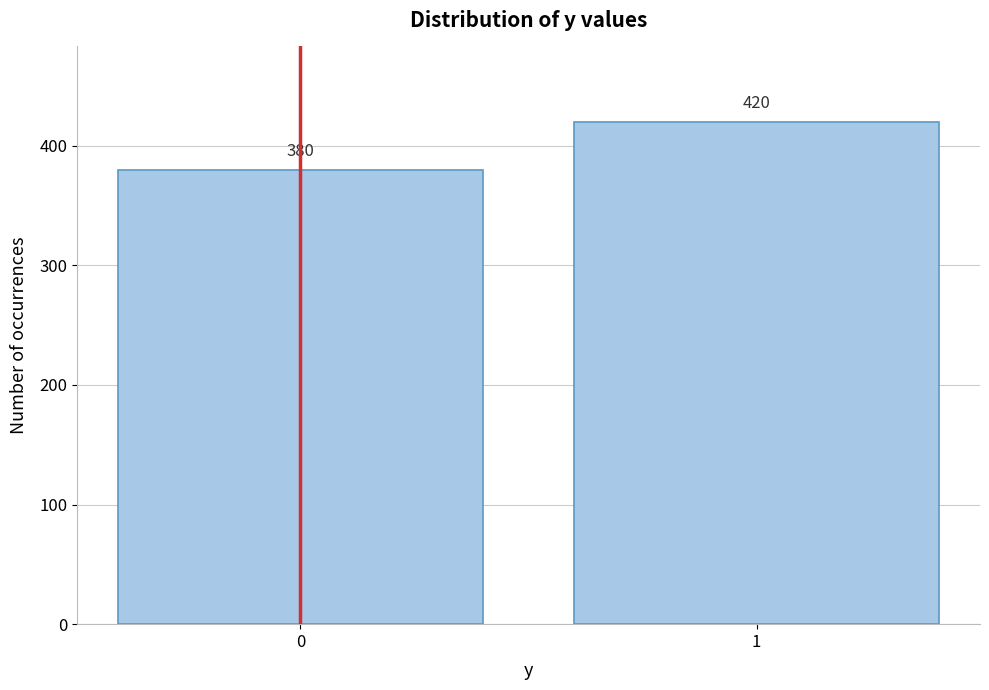

Reading left to right, what are all the values shown in this chart?

380	420